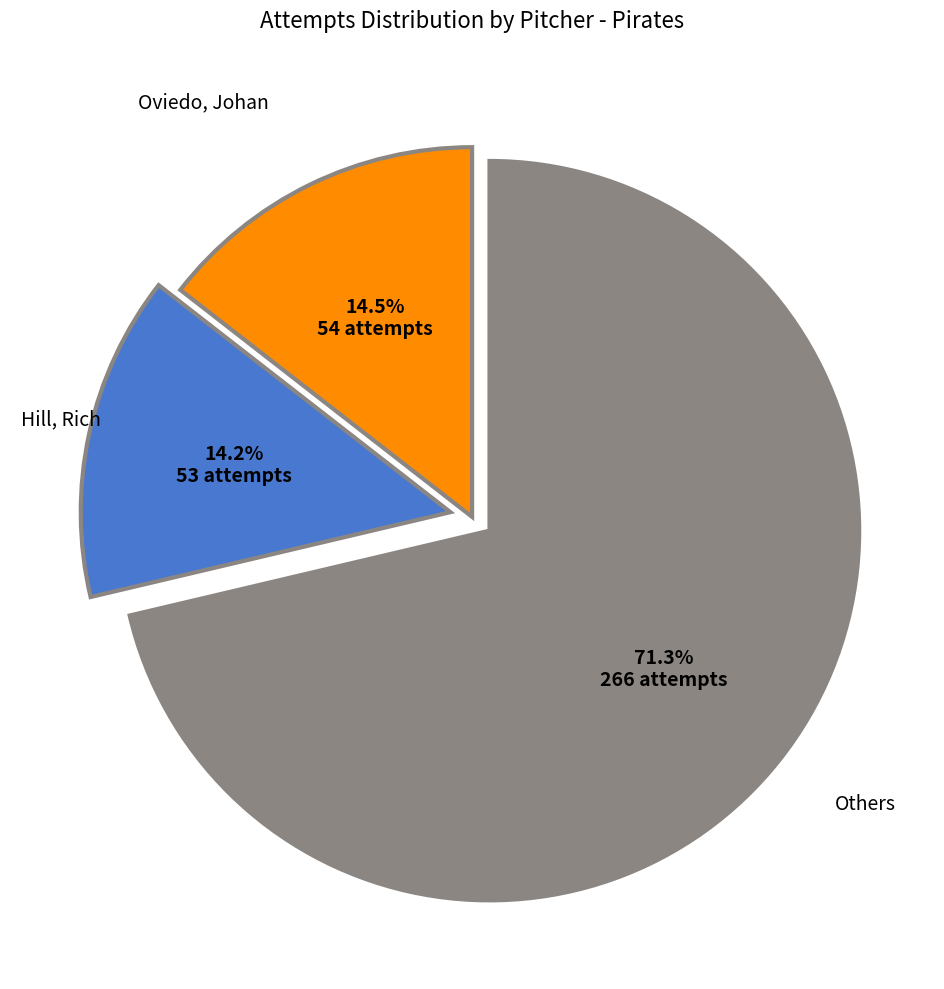

Rank the categories by value from lowest to highest.

Hill, Rich, Oviedo, Johan, Others